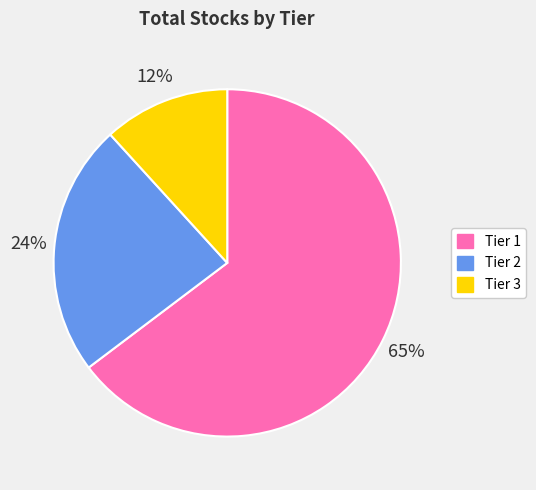

Between Tier 1 and Tier 2, which is larger?

Tier 1